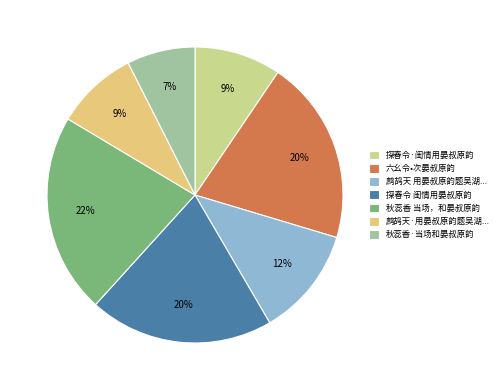

What is the largest slice in the pie chart?

秋蕊香 当场，和晏叔原韵